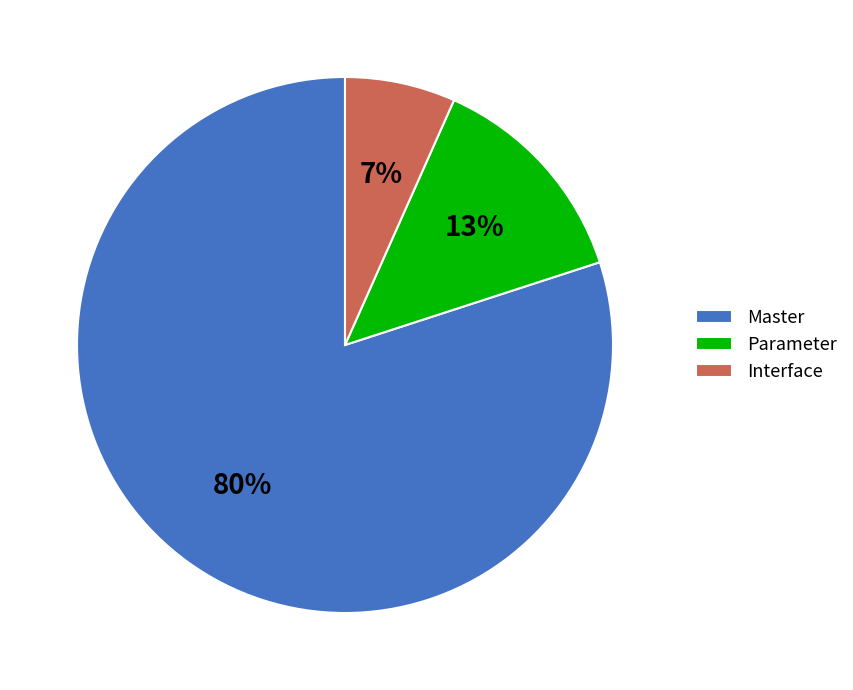

The Parameter slice represents 13% of the pie. True or false?

True